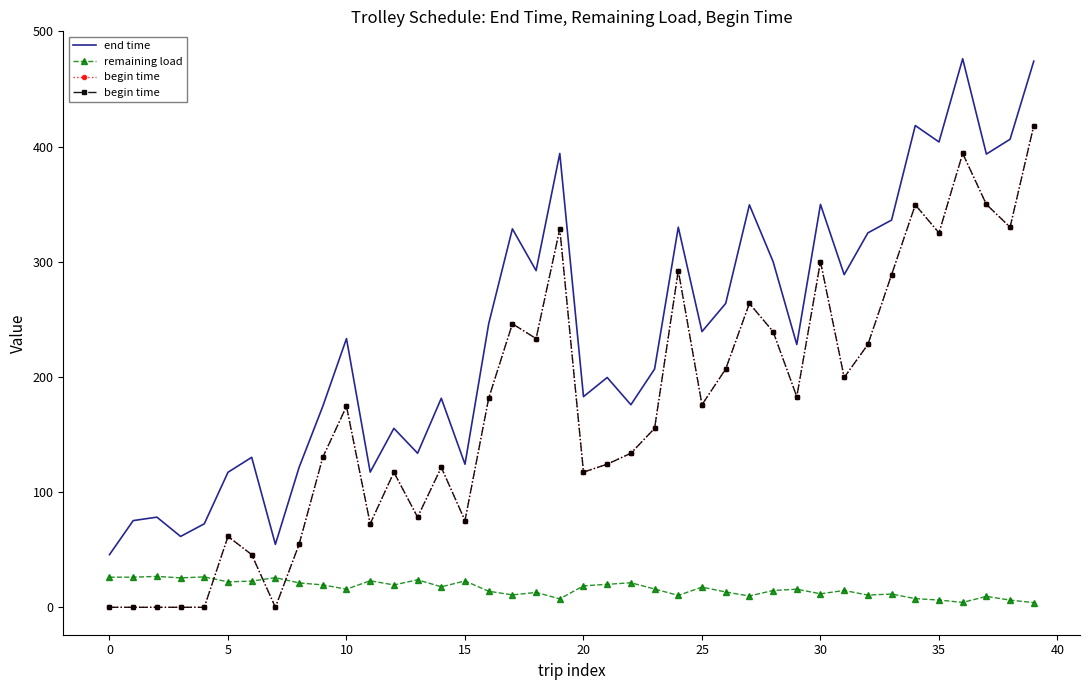

The value of end time at 33 is 535.8. True or false?

False